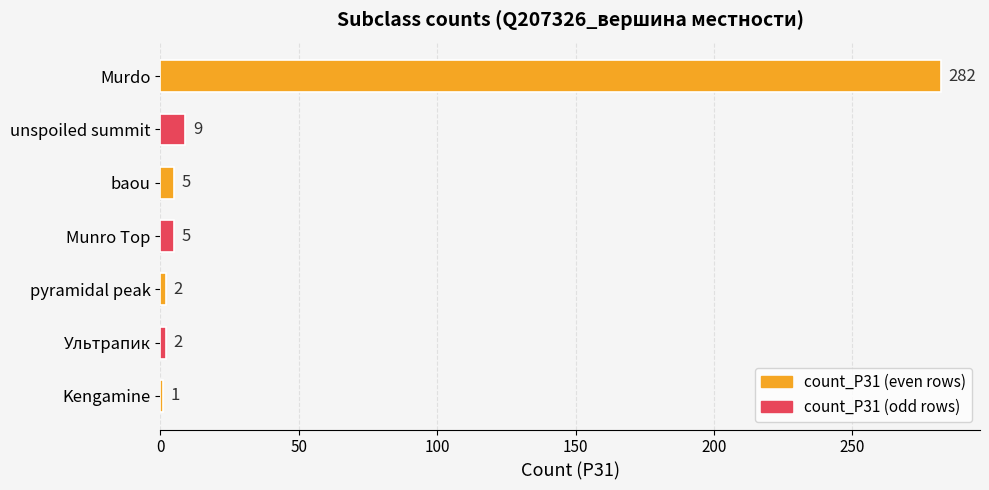

Is it true that the value at Murdo is 282?

True